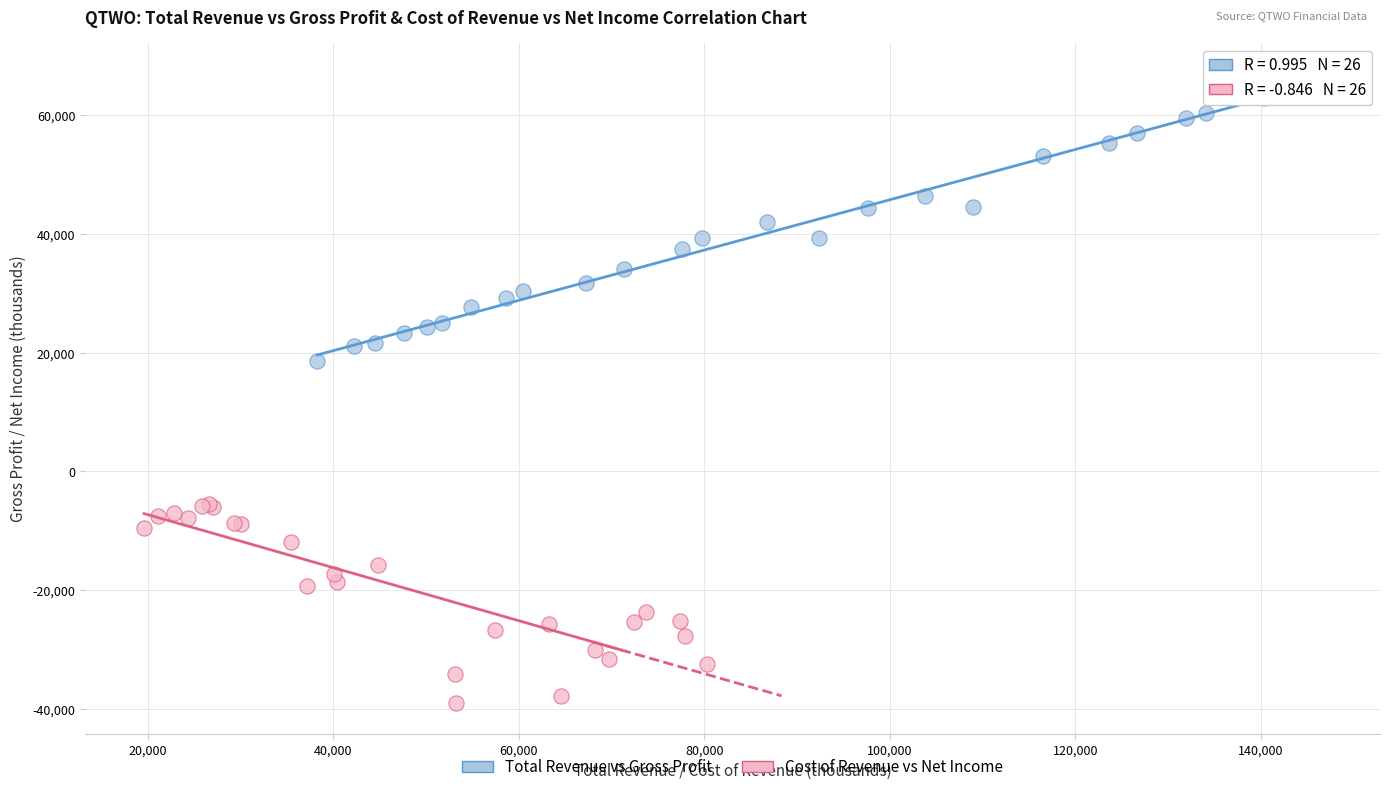

Which series contains the highest Y value?

Total Revenue vs Gross Profit